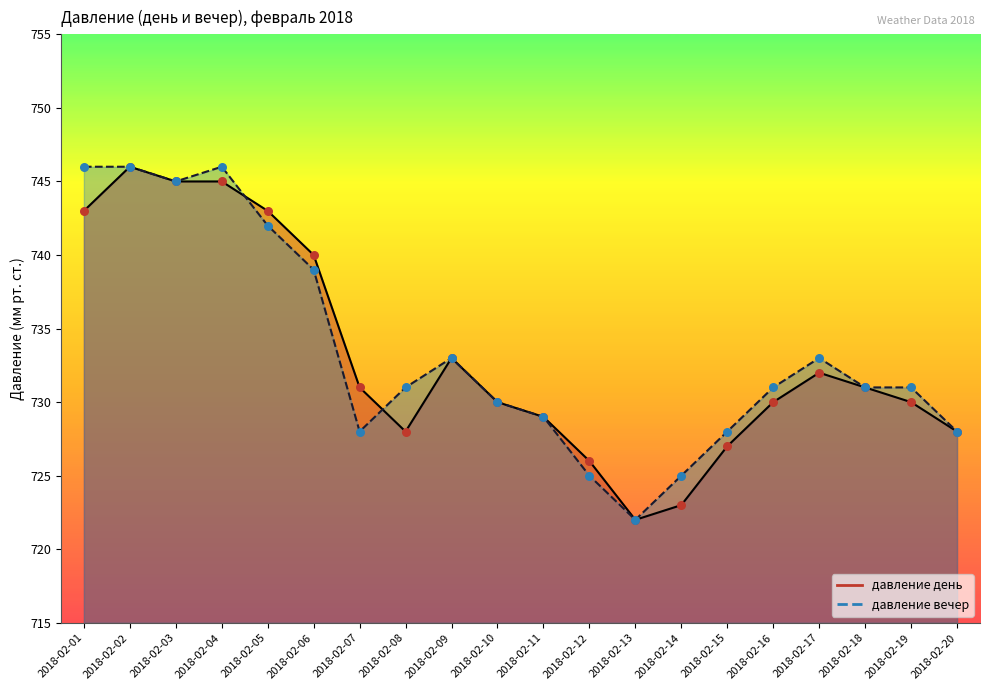

What are all the series names shown in the legend?

давление день, давление вечер